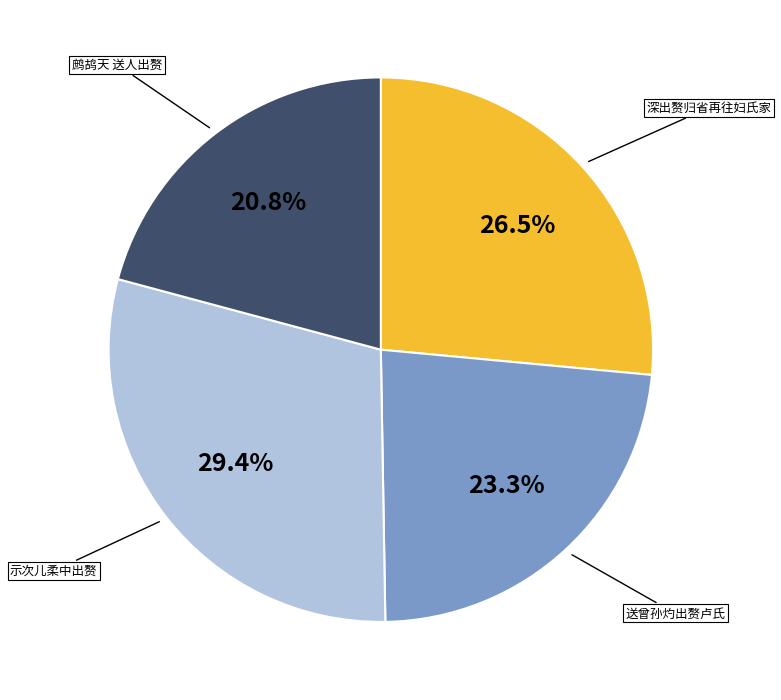

Is there any slice that represents more than half of the pie?

No